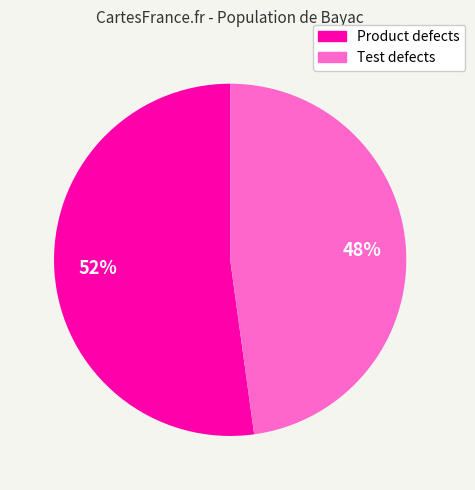

True or false: Product defects accounts for 52% of the total.

True